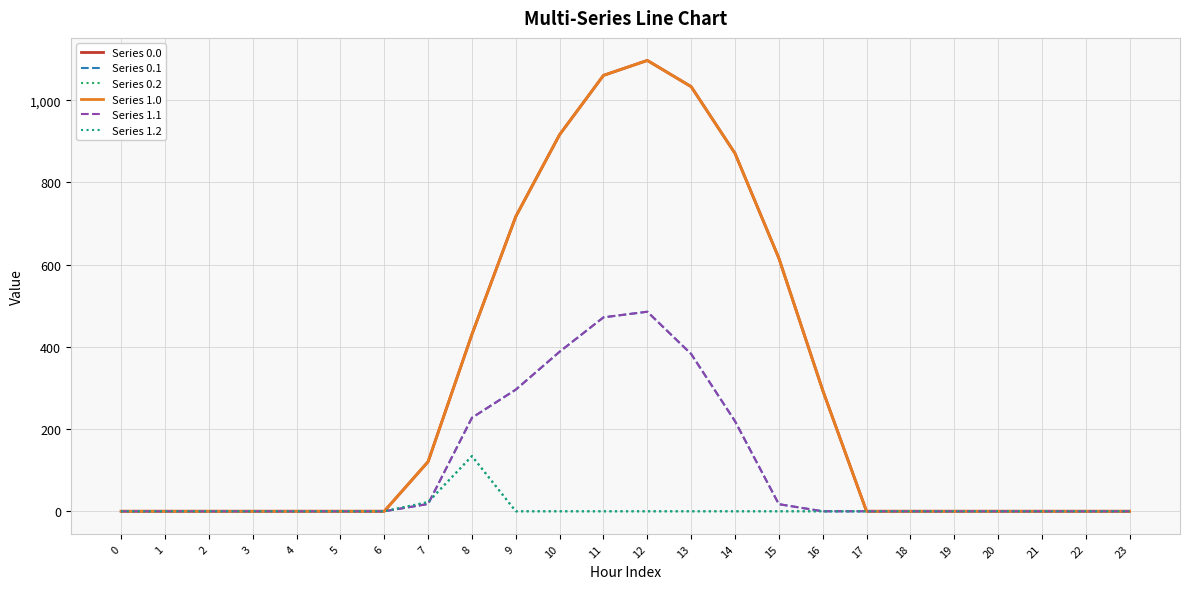

Does the chart have visible grid lines?

Yes